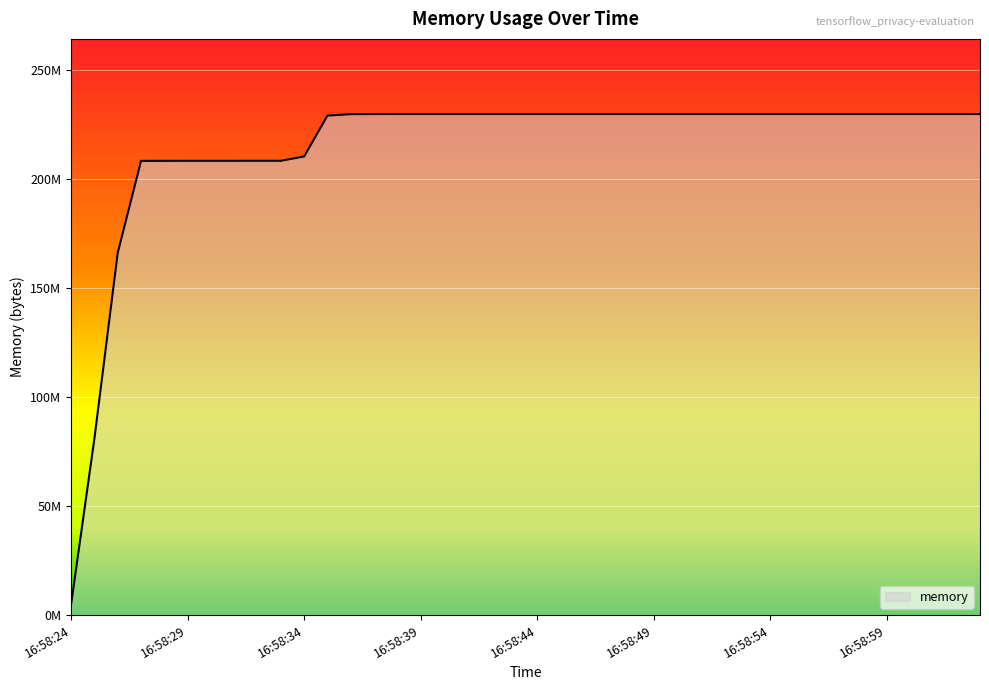

Is this an area chart (filled region under the line)?

Yes